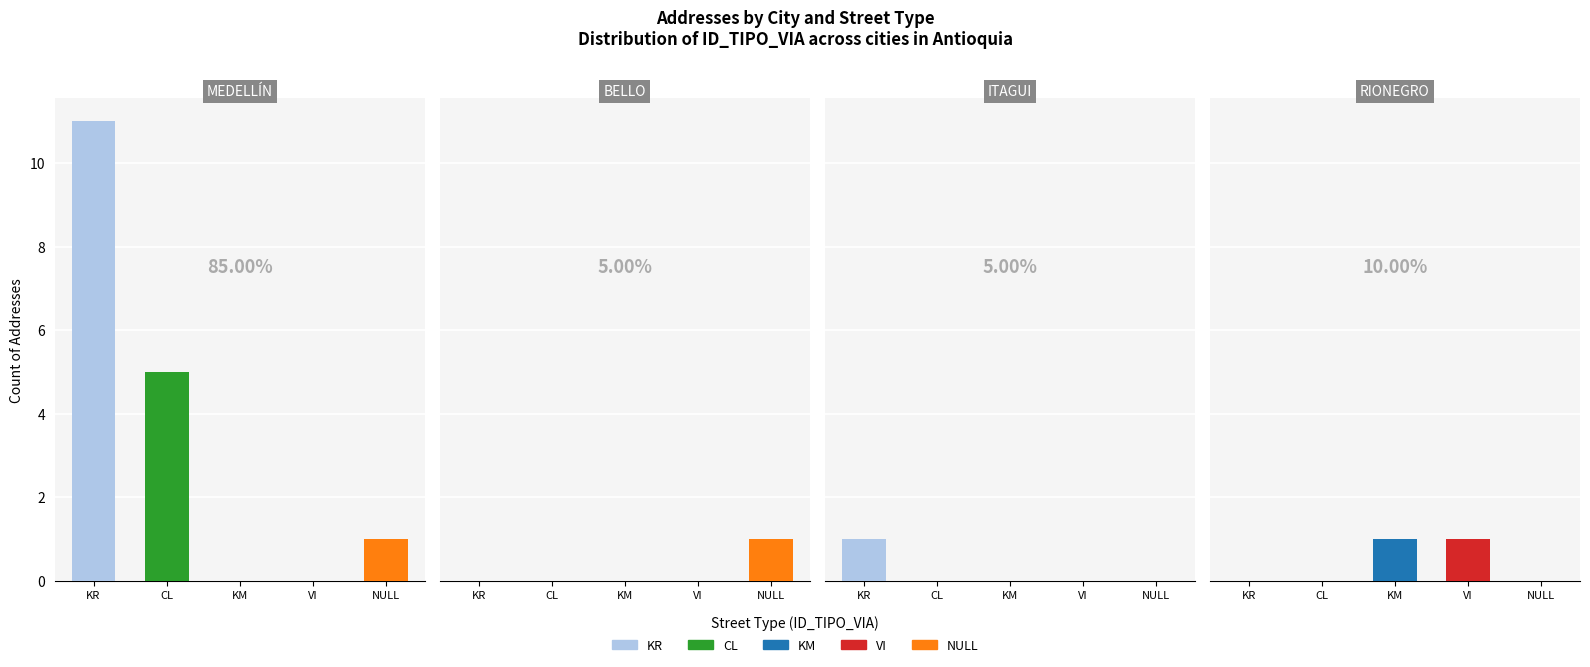

The NULL series shows 1 at 1. True or false?

True